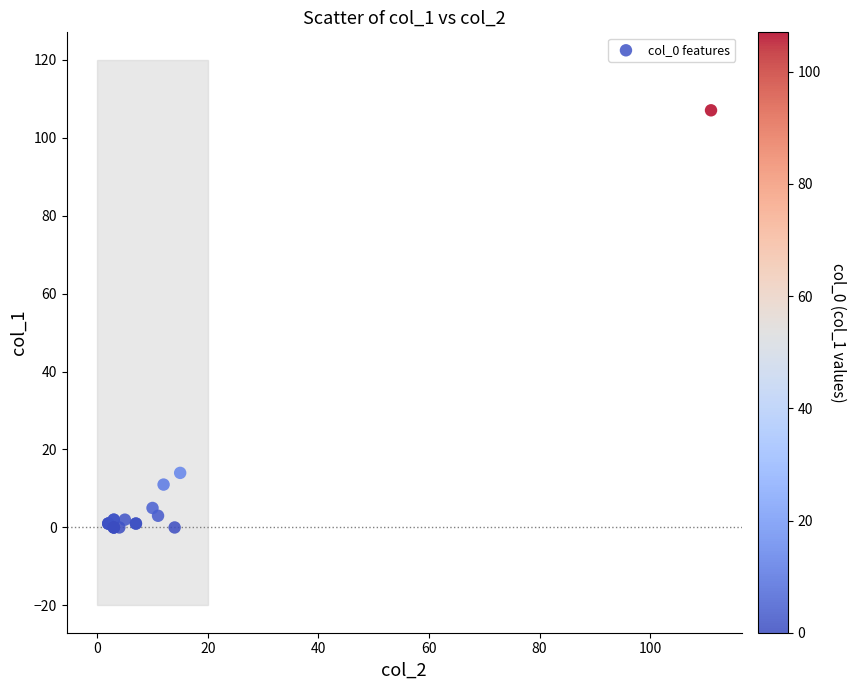

What Y value in the scatter plot is closest to 53?

14